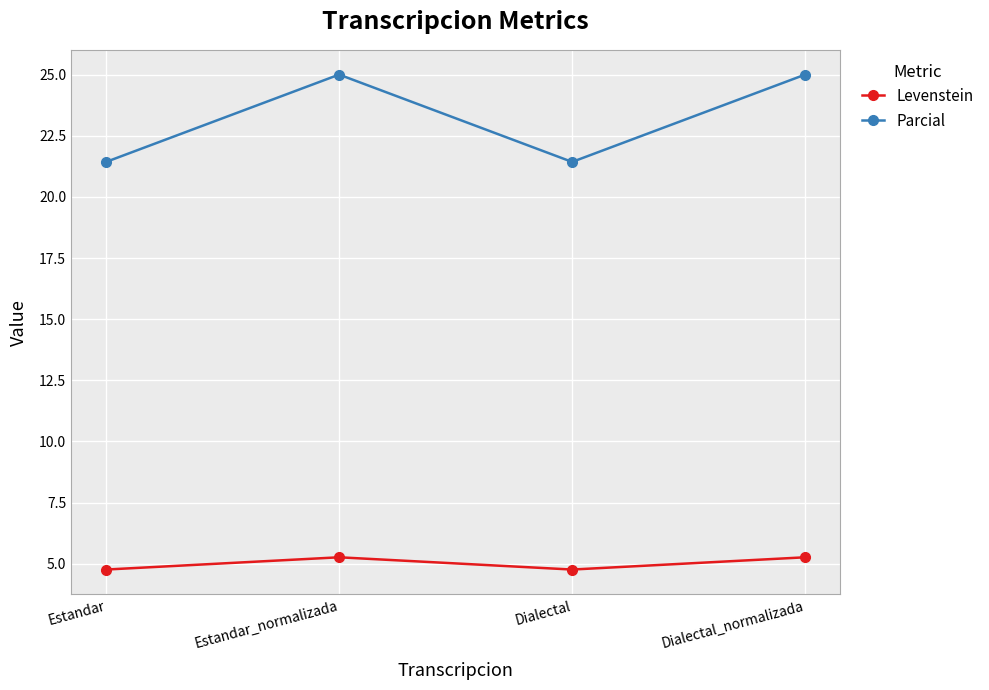

What is the average value of the Parcial series?

23.2